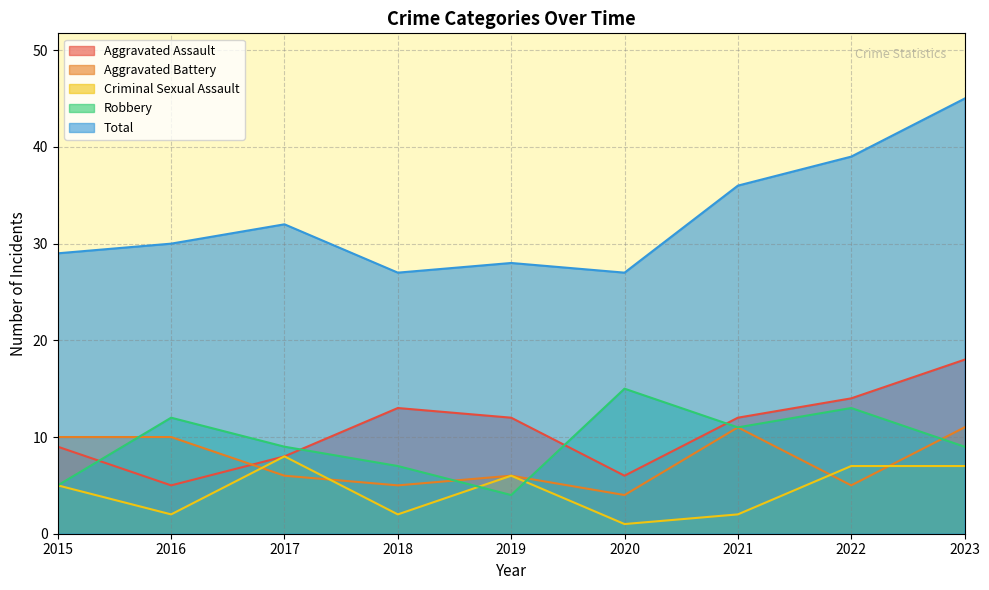

What is the sum of the Total values at 2021 and 2015?

65